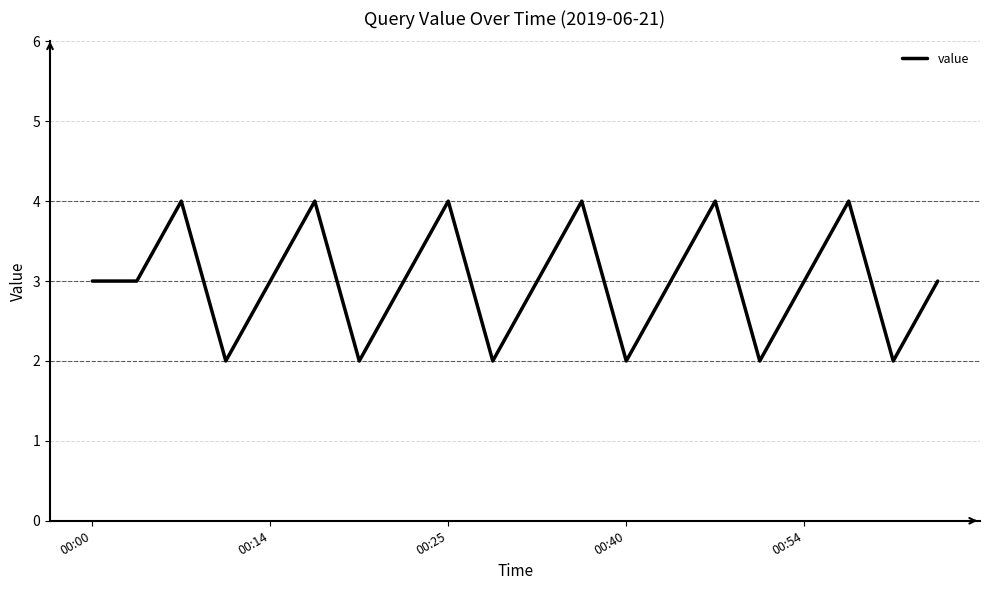

What is the greatest value displayed?

4